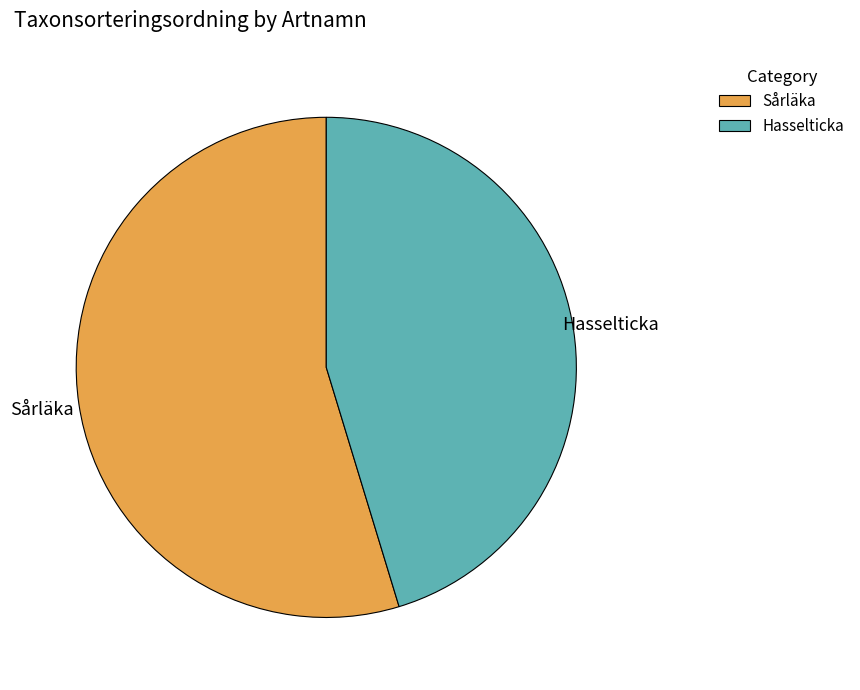

Is Hasselticka the majority of the pie?

No